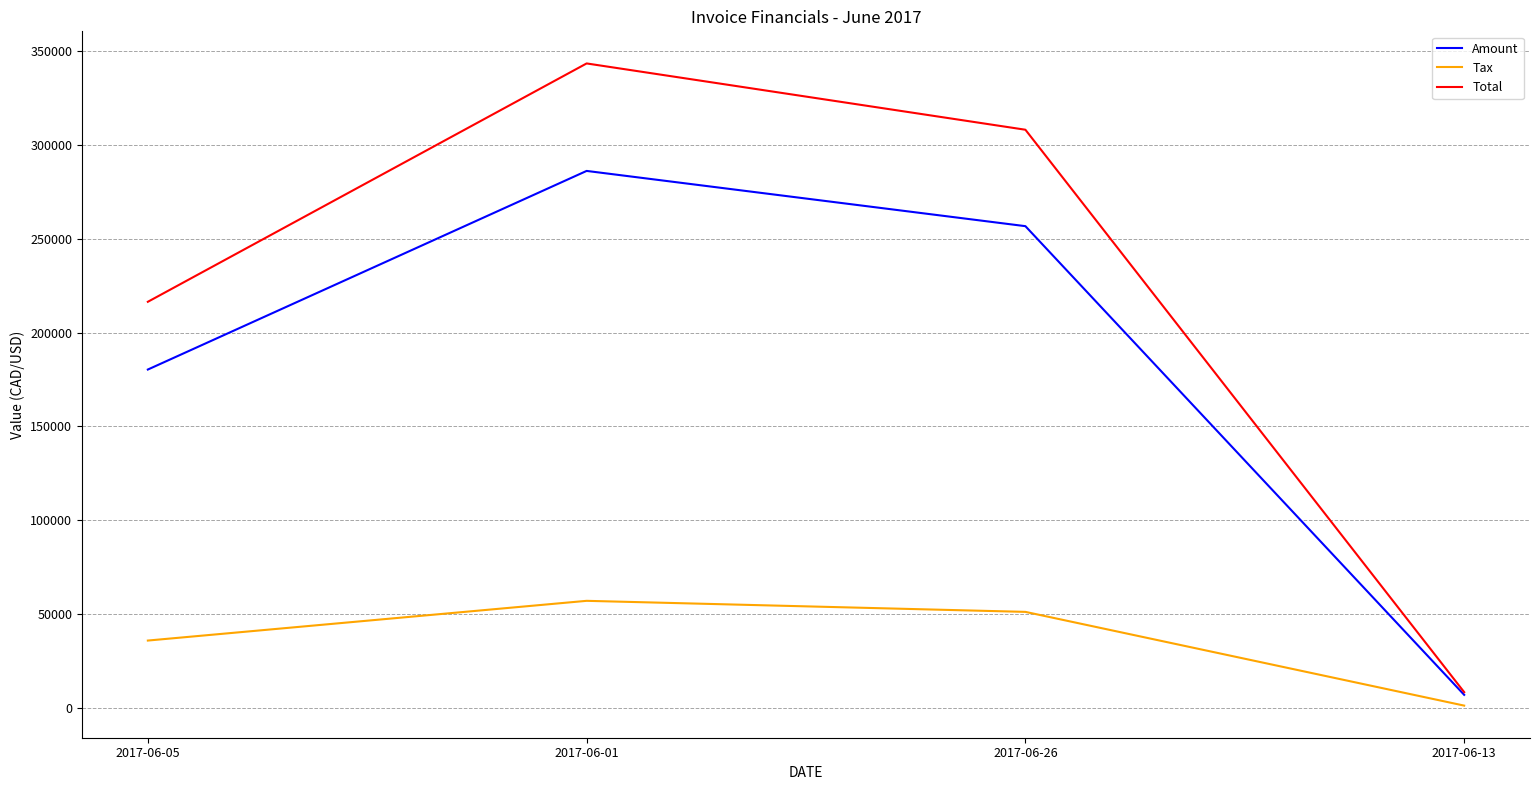

What is the minimum value shown in the chart?

1433.4